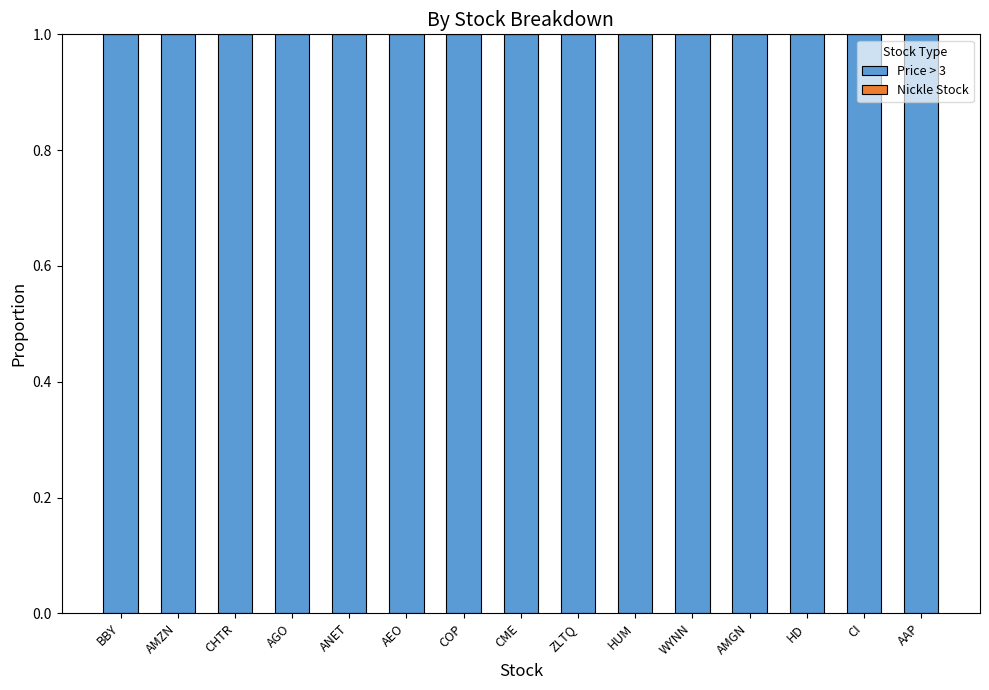

What are all the series names shown in the legend?

Price > 3, Nickle Stock